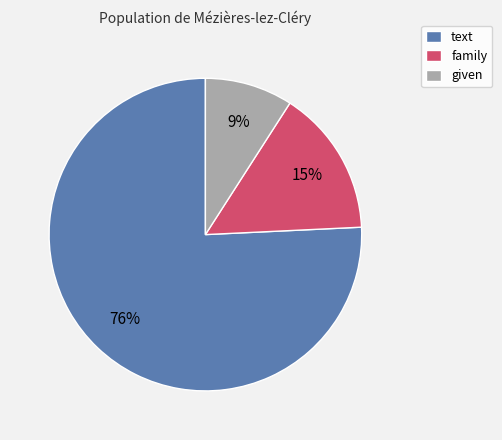

Which has a higher value, text or family?

text